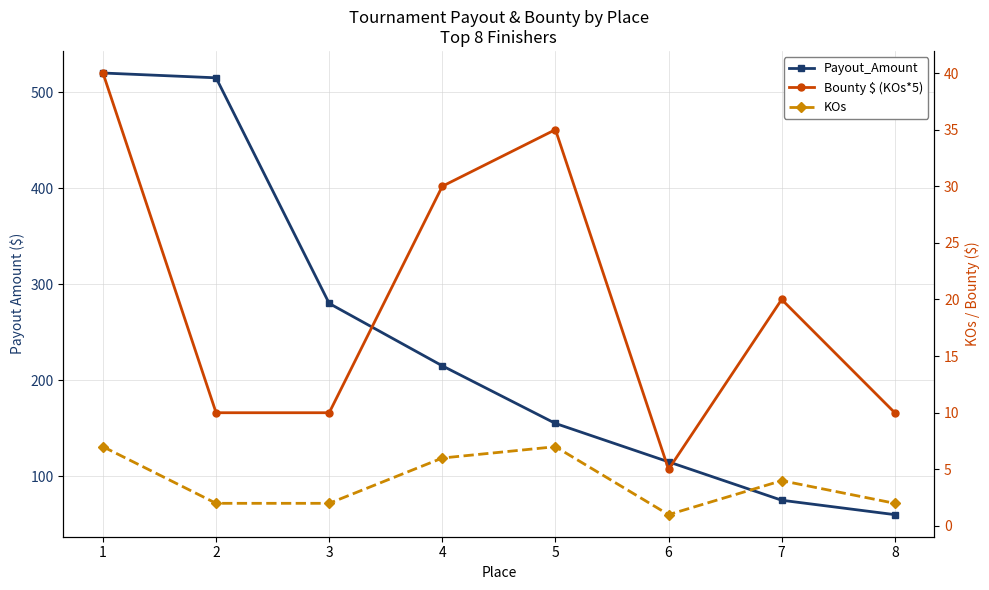

At which category is the sum across all series the highest?

1